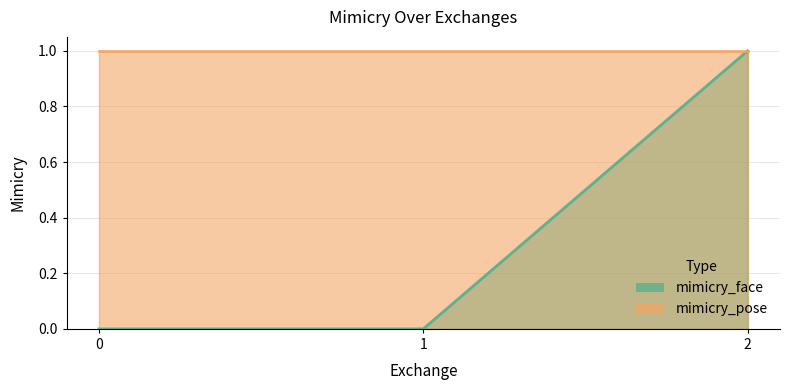

Reading left to right, what are all the values shown in this chart?

mimicry_face: 0	0	1
mimicry_pose: 1	1	1